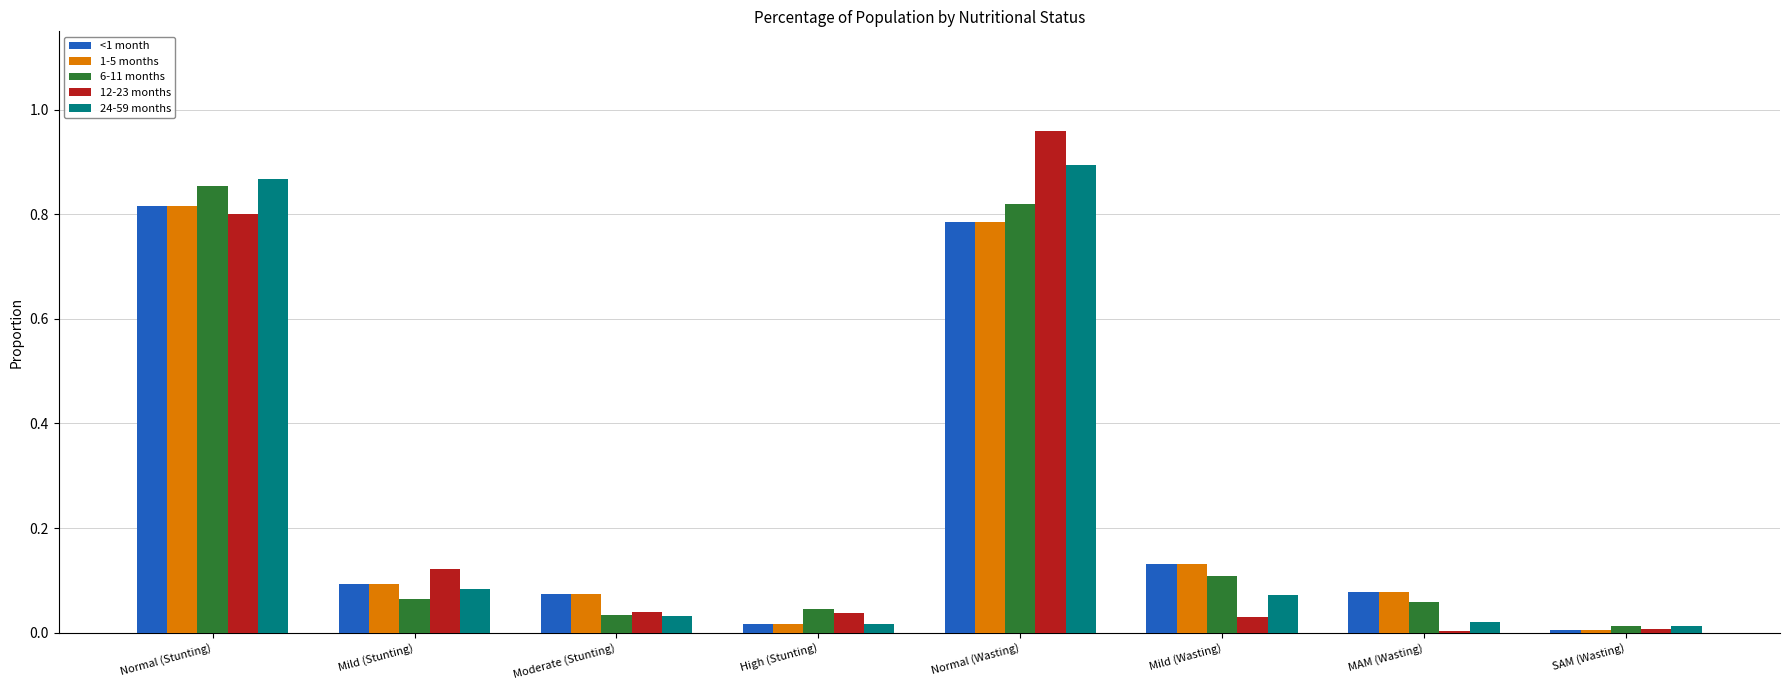

The 12-23 months series shows 0.1 at Mild (Stunting). True or false?

True